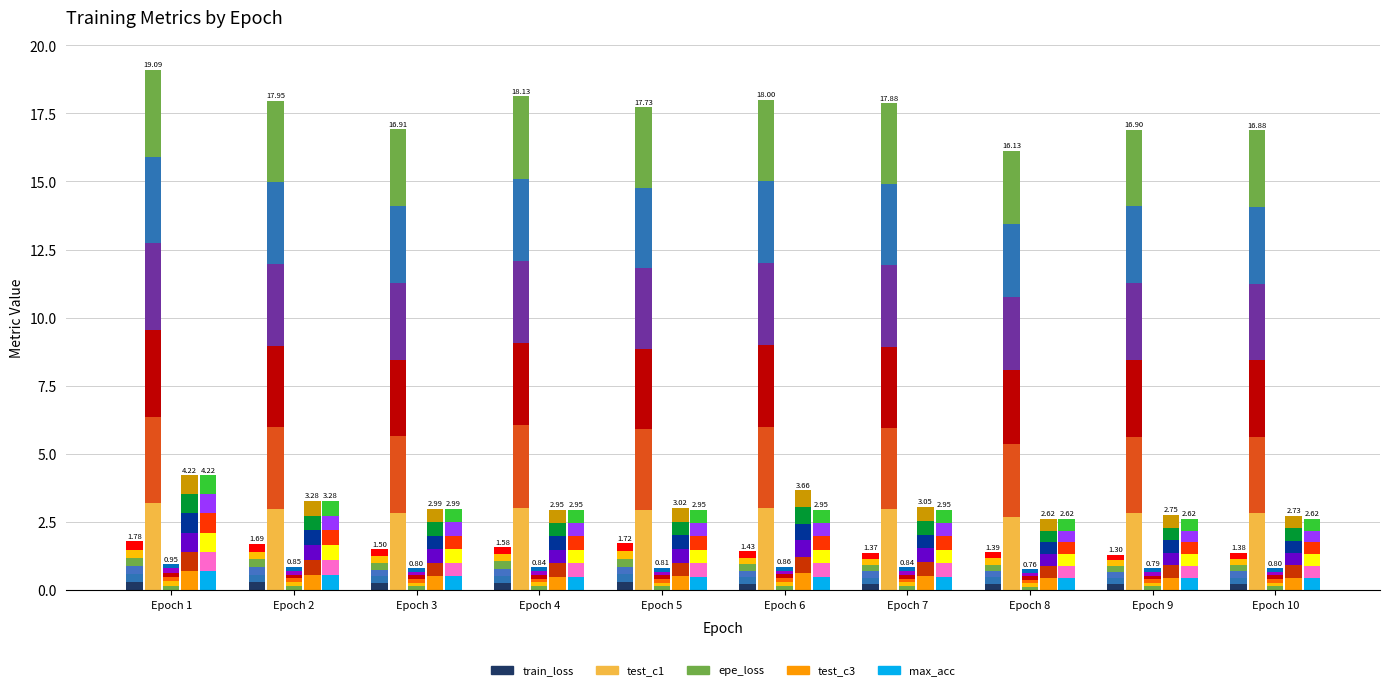

At which label is max_acc closest to 0?

Epoch 8